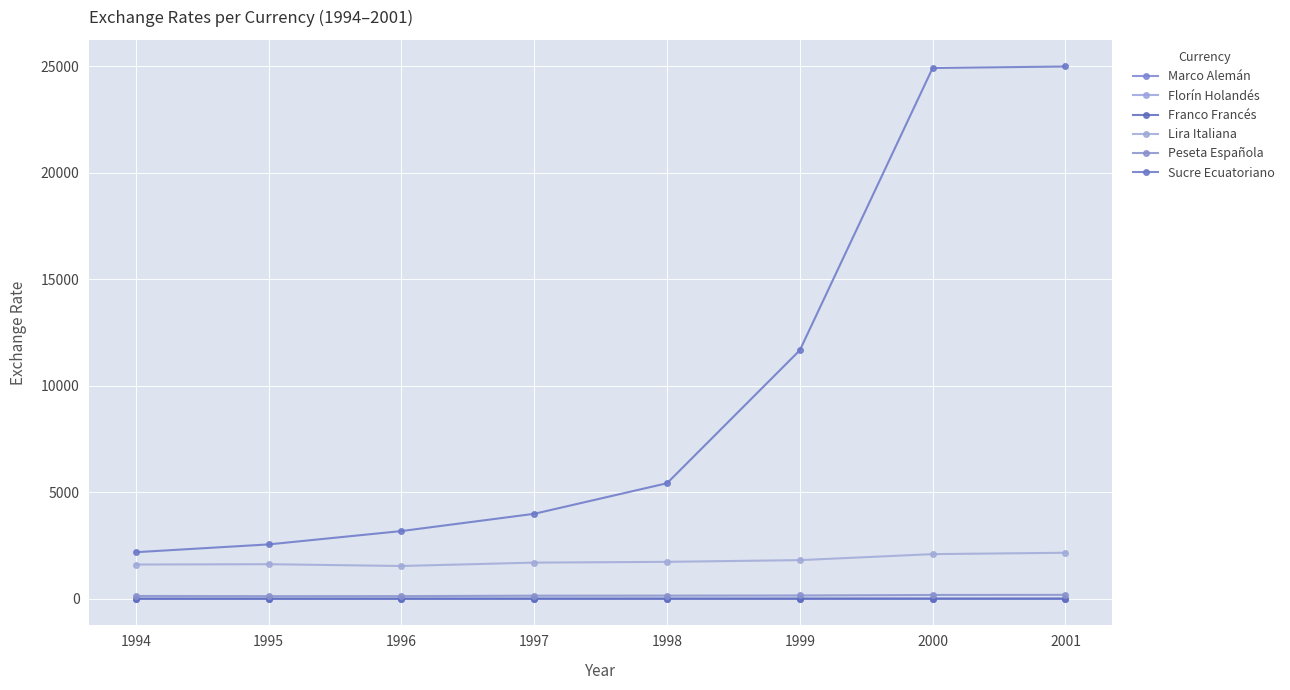

True or false: Sucre Ecuatoriano and Peseta Española intersect in this chart.

False